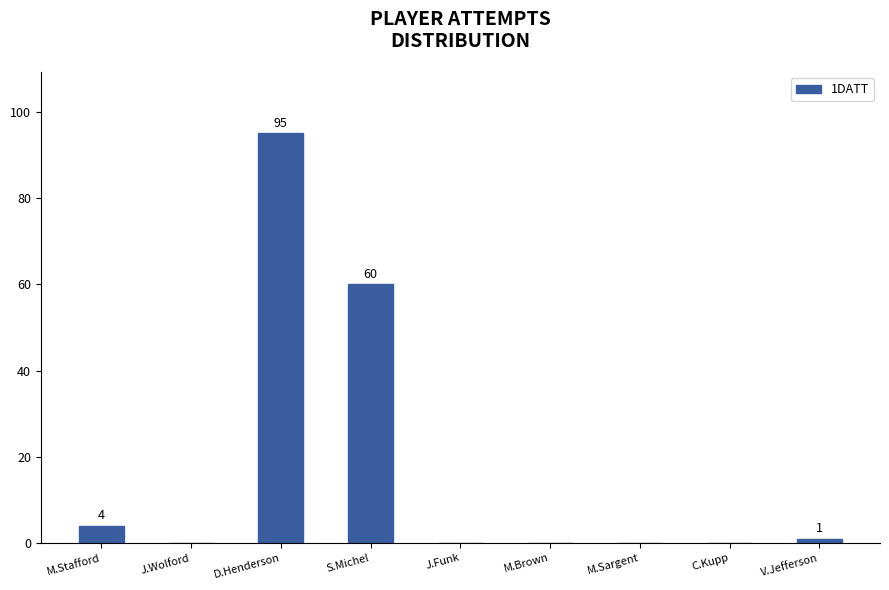

What is the maximum value shown in the chart?

95